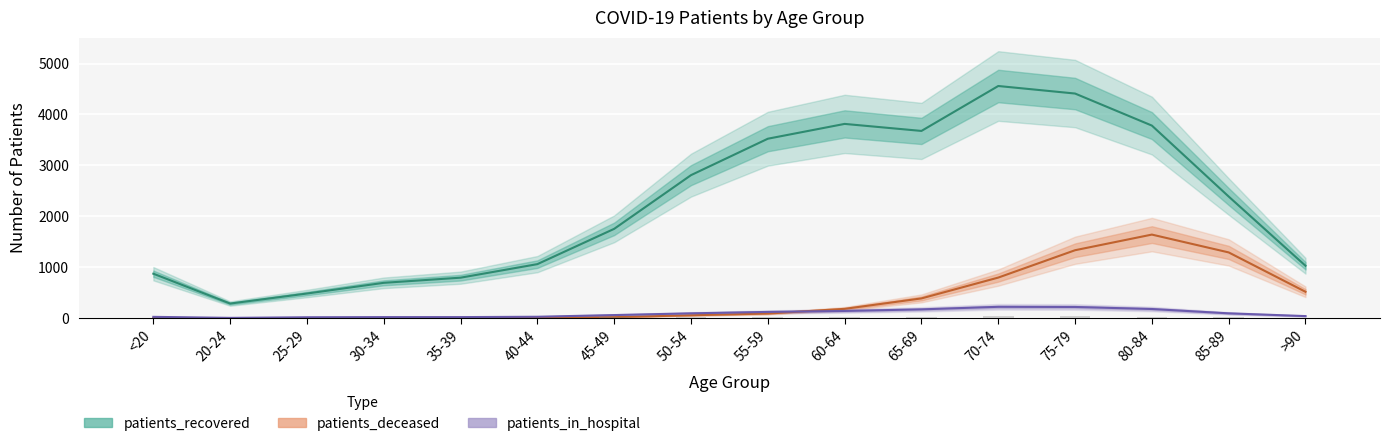

At how many categories does at least one series exceed 1999?

8